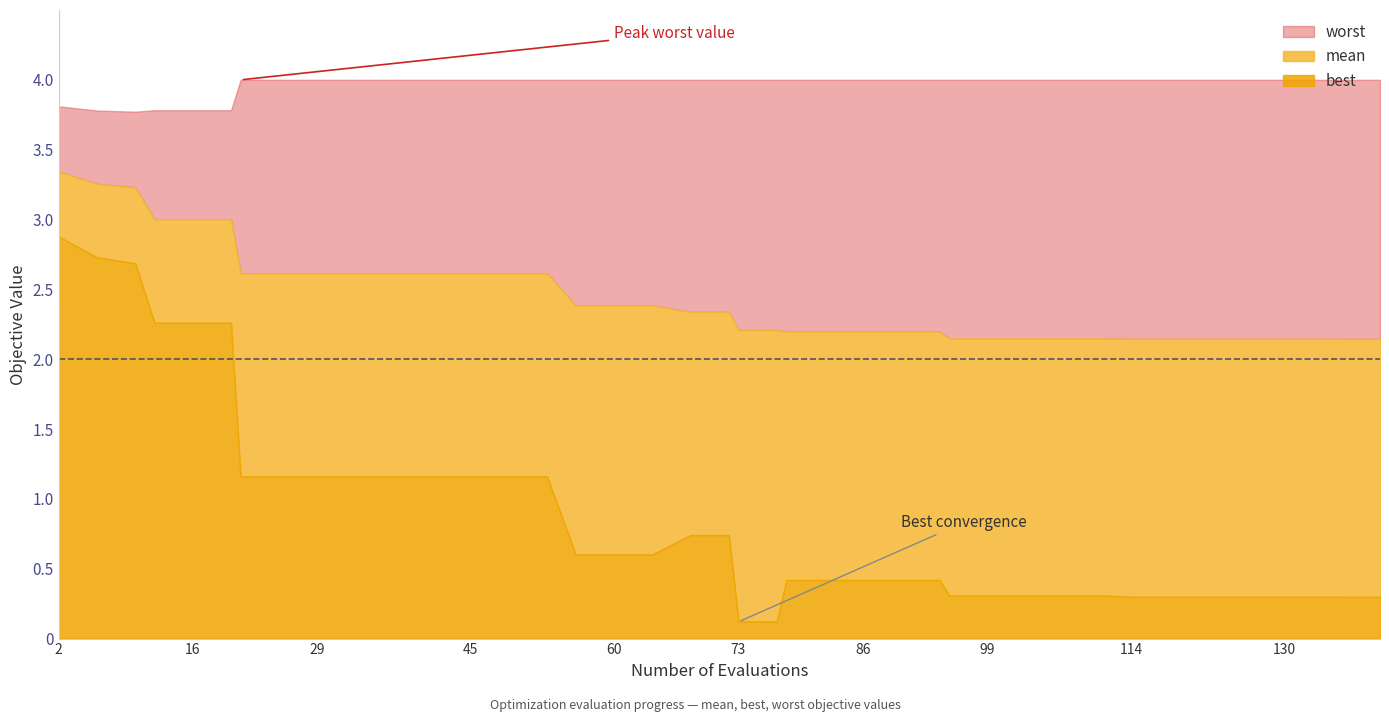

What is the highest value of the worst series?

4.0